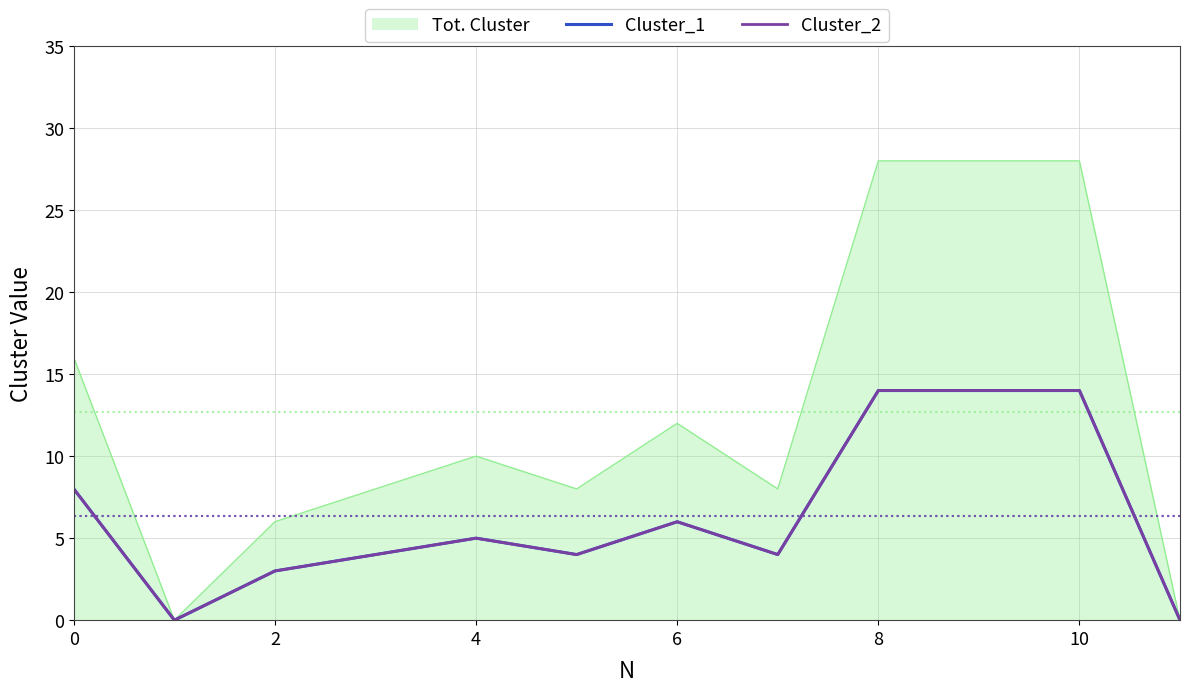

True or false: Cluster_2 and Cluster_1 cross at least once.

False